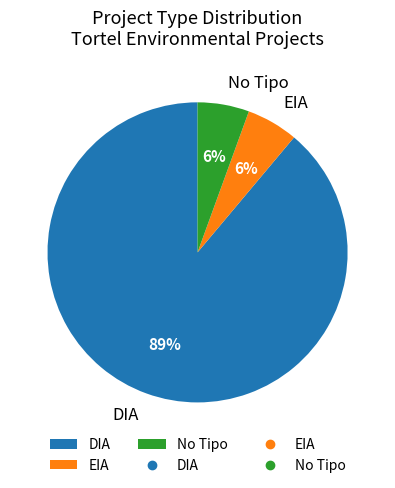

The DIA slice represents 70% of the pie. True or false?

False